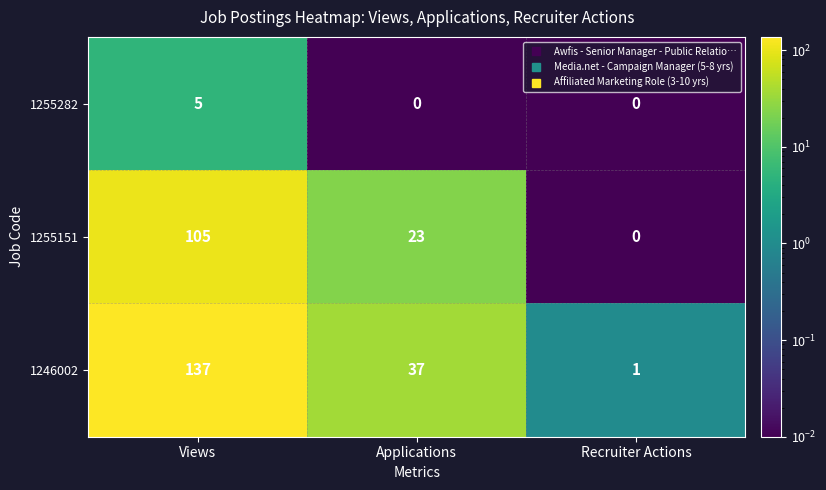

Reading left to right, list all the values displayed in this chart.

1255282: Views=5	Applications=0	Recruiter Actions=0
1255151: Views=105	Applications=23	Recruiter Actions=0
1246002: Views=137	Applications=37	Recruiter Actions=1